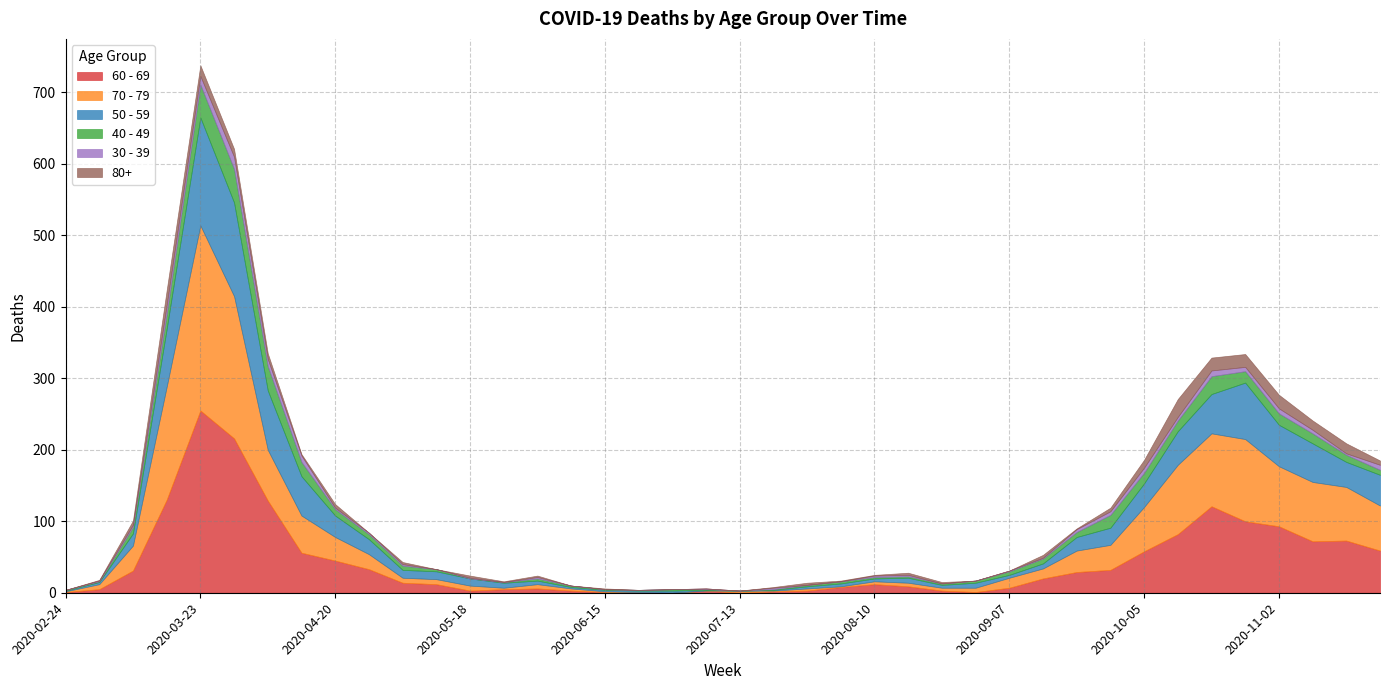

Which has a higher value, 2020-04-06 or 2020-06-08?

2020-04-06